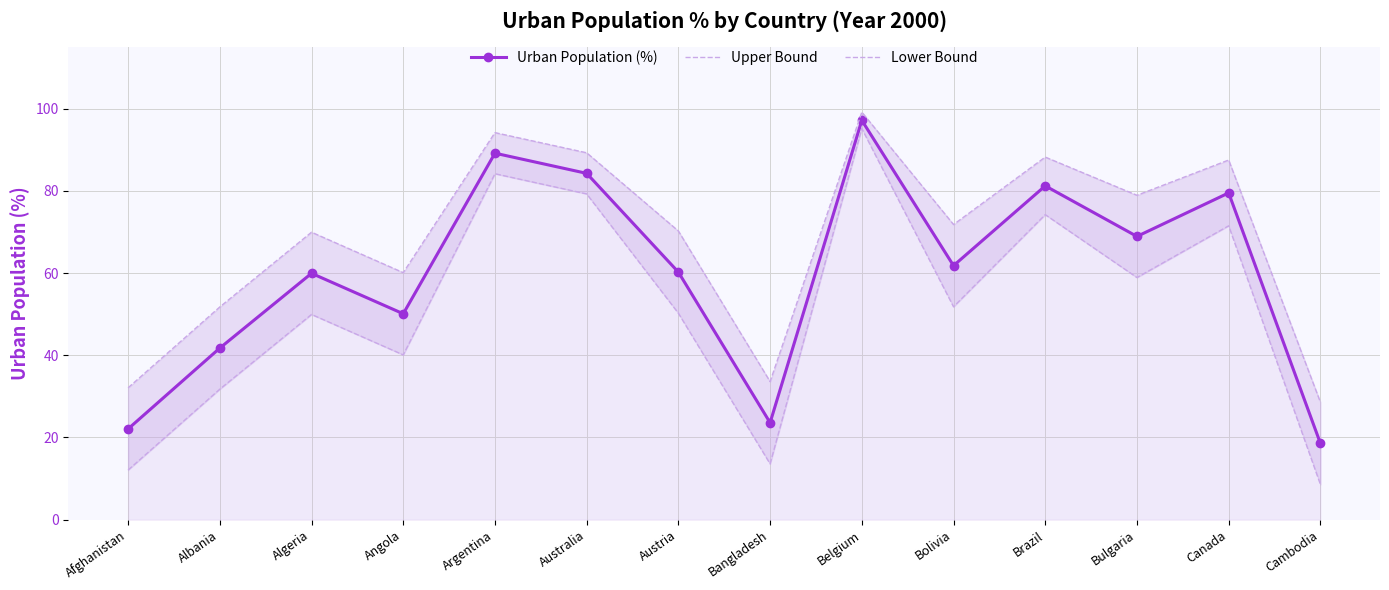

What is the spread (max minus min) of values at Bulgaria?

20.0